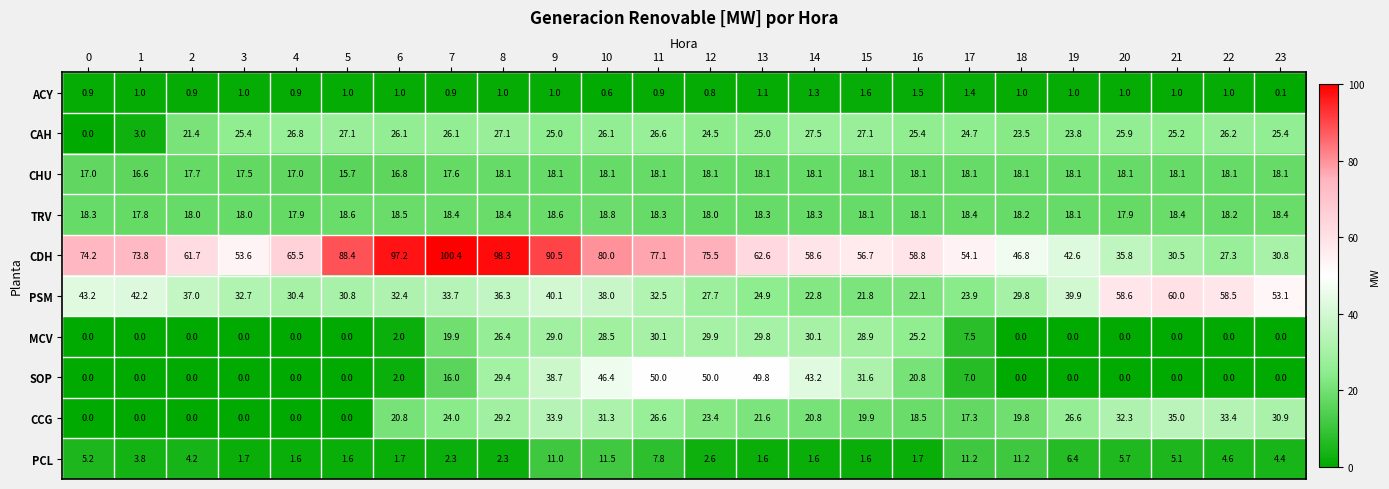

The CCG series shows 19.9 at 15. True or false?

True